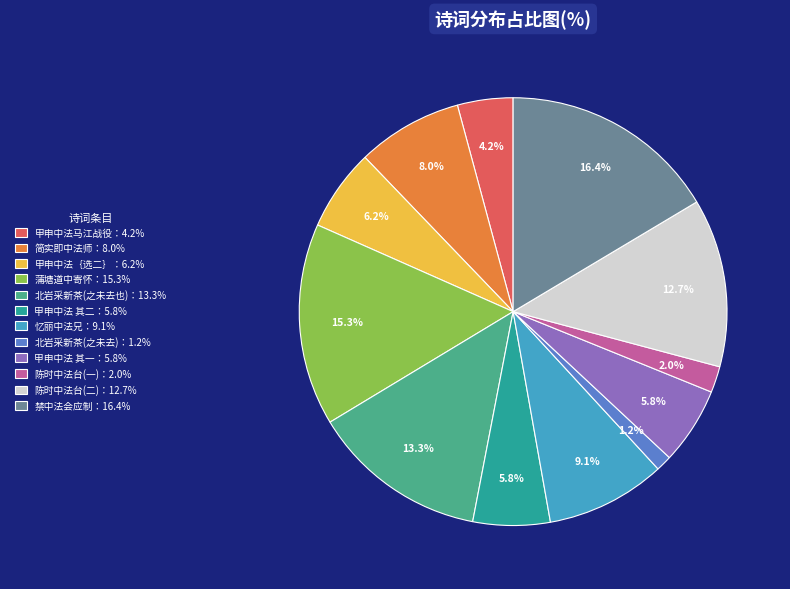

What is the total percentage of 简实即中法师：8.0% and 北岩采新茶(之未去)：1.2%?

9.2%